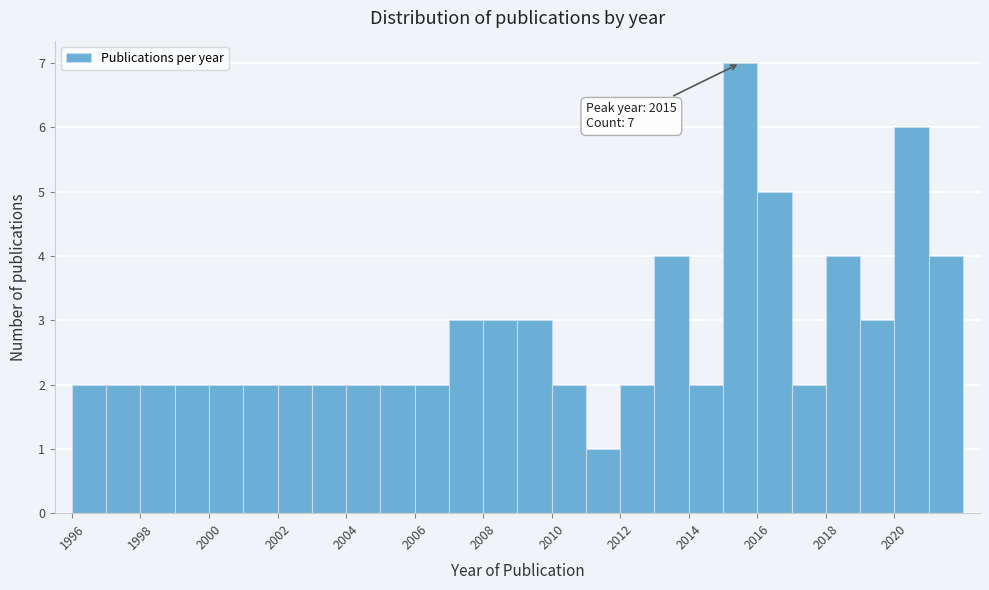

Which range on the x-axis has the tallest bar?

2015 to 2016